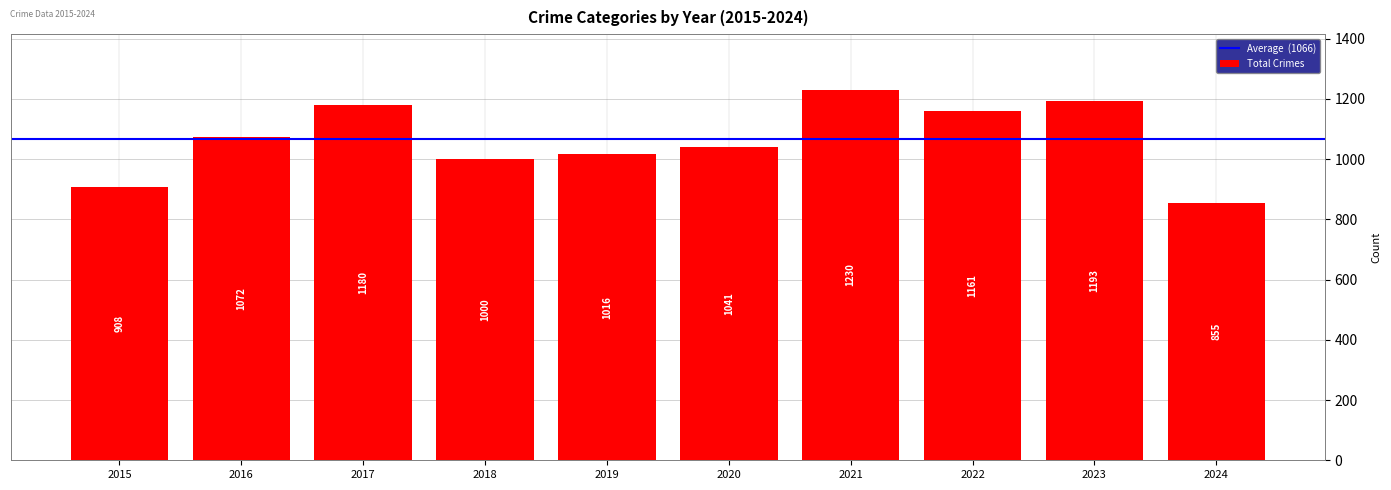

Between 2018 and 2019, which is larger?

2019